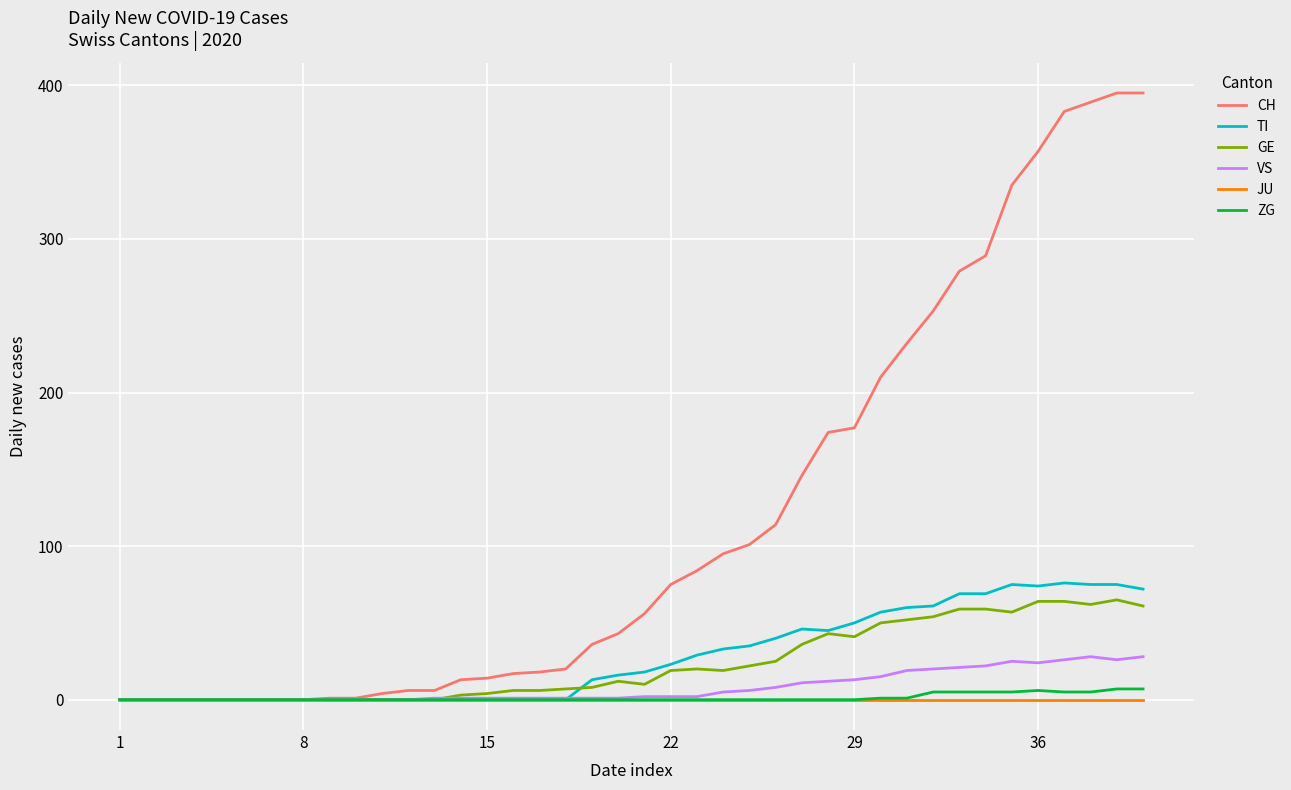

What is the greatest value displayed?

395